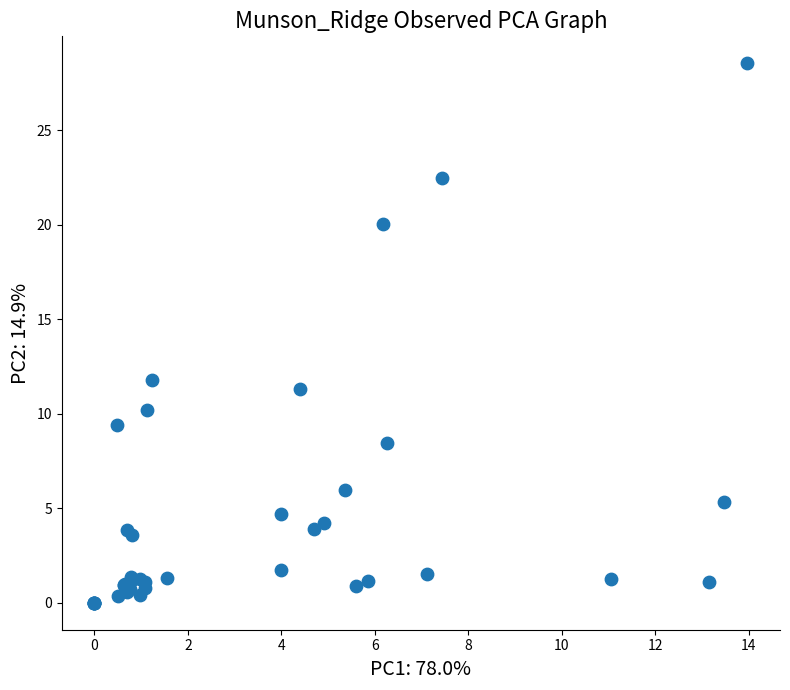

What Y value in the scatter plot is closest to 14?

11.8